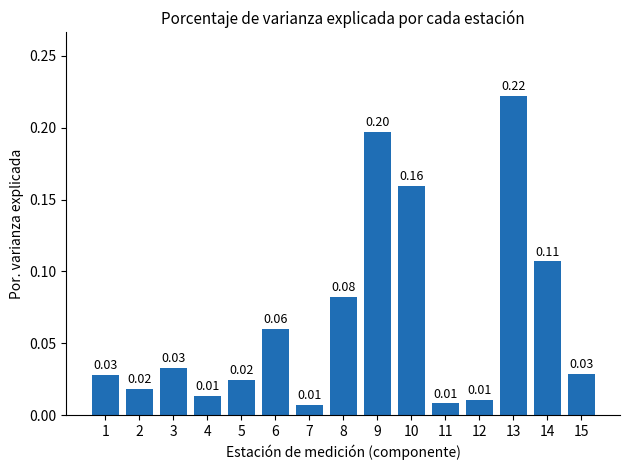

What is the sum of all values?

1.0